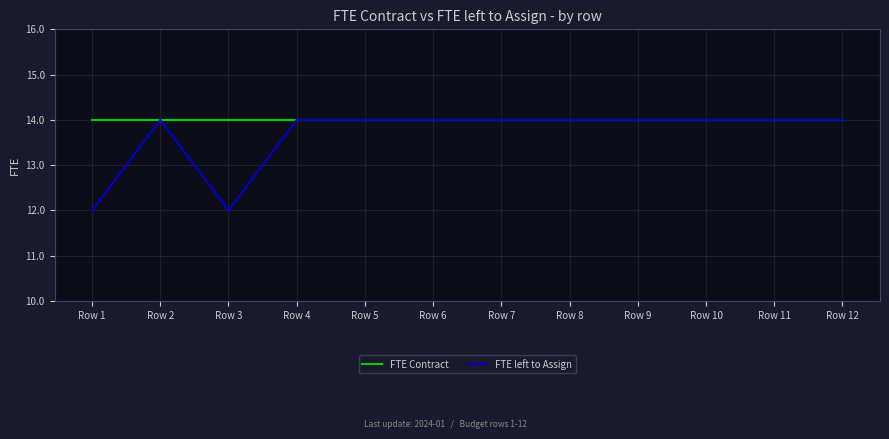

What is the sum of the FTE Contract values at Row 6 and Row 2?

28